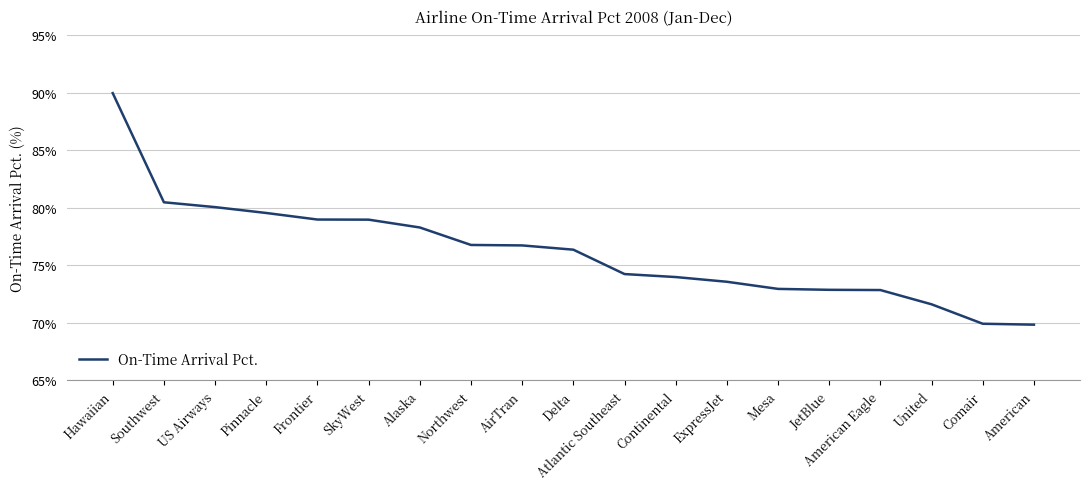

What is the minimum value shown in the chart?

69.8